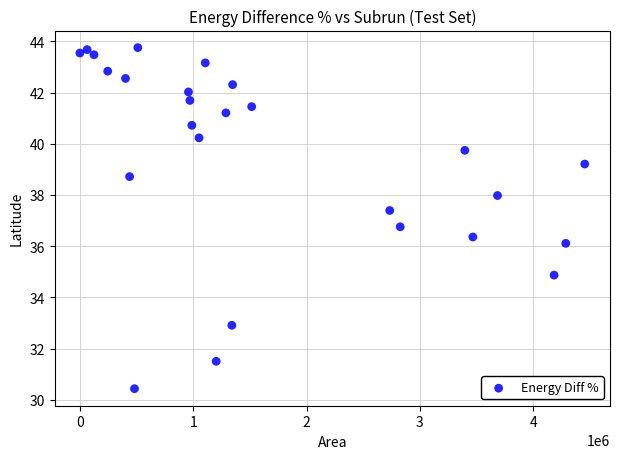

What Y value in the scatter plot is closest to 37?

36.8